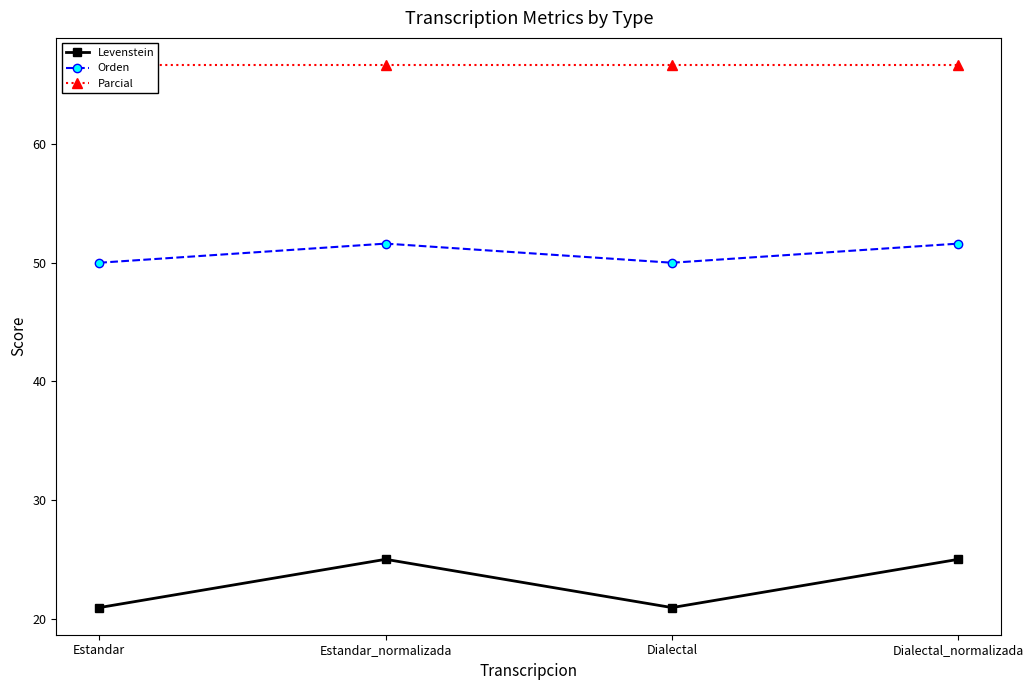

What is the difference between the second highest and second lowest values in the Levenstein series?

4.1